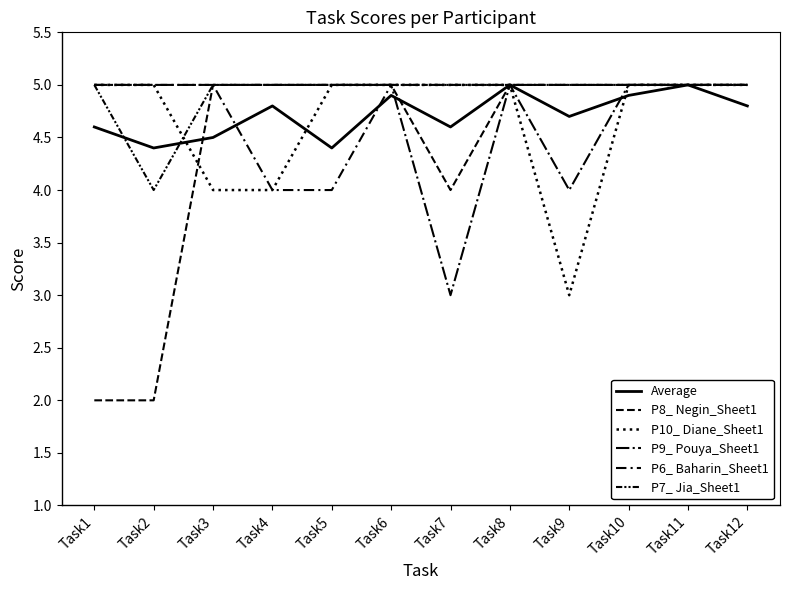

Reading right to left, list all the values displayed in this chart.

Average: Task12=4.8	Task11=5.0	Task10=4.9	Task9=4.7	Task8=5.0	Task7=4.6	Task6=4.9	Task5=4.4	Task4=4.8	Task3=4.5	Task2=4.4	Task1=4.6
P8_ Negin_Sheet1: Task12=5.0	Task11=5.0	Task10=5.0	Task9=5.0	Task8=5.0	Task7=4.0	Task6=5.0	Task5=5.0	Task4=5.0	Task3=5.0	Task2=2.0	Task1=2.0
P10_ Diane_Sheet1: Task12=5.0	Task11=5.0	Task10=5.0	Task9=3.0	Task8=5.0	Task7=5.0	Task6=5.0	Task5=5.0	Task4=4.0	Task3=4.0	Task2=5.0	Task1=5.0
P9_ Pouya_Sheet1: Task12=5.0	Task11=5.0	Task10=5.0	Task9=4.0	Task8=5.0	Task7=3.0	Task6=5.0	Task5=5.0	Task4=5.0	Task3=5.0	Task2=5.0	Task1=5.0
P6_ Baharin_Sheet1: Task12=5.0	Task11=5.0	Task10=5.0	Task9=5.0	Task8=5.0	Task7=5.0	Task6=5.0	Task5=4.0	Task4=4.0	Task3=5.0	Task2=5.0	Task1=5.0
P7_ Jia_Sheet1: Task12=5.0	Task11=5.0	Task10=5.0	Task9=5.0	Task8=5.0	Task7=5.0	Task6=5.0	Task5=5.0	Task4=5.0	Task3=5.0	Task2=4.0	Task1=5.0